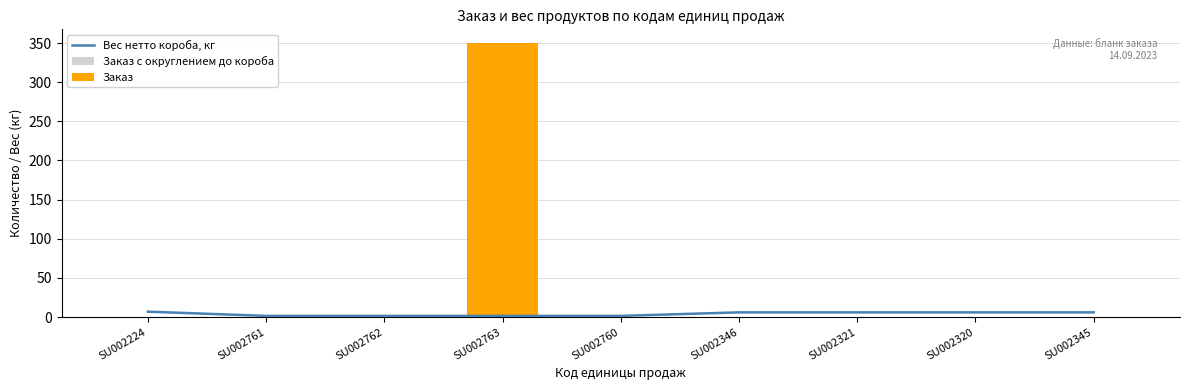

Rank the series at SU002760 from lowest to highest value.

Заказ с округлением до короба, Заказ, Вес нетто короба, кг